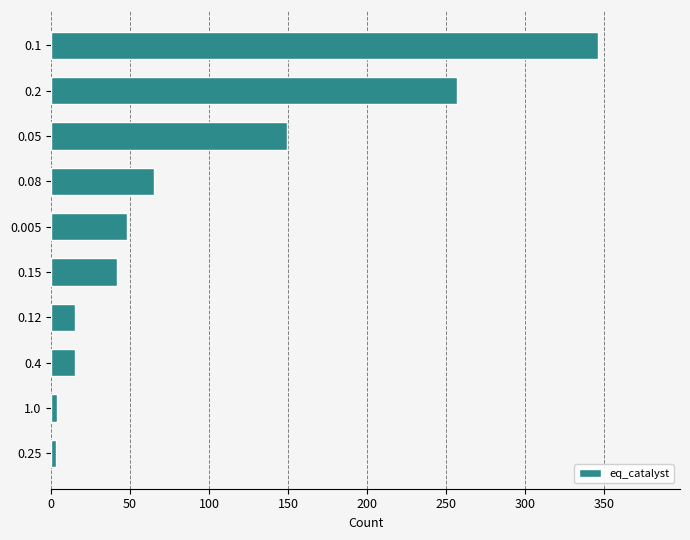

What is the maximum value shown in the chart?

346